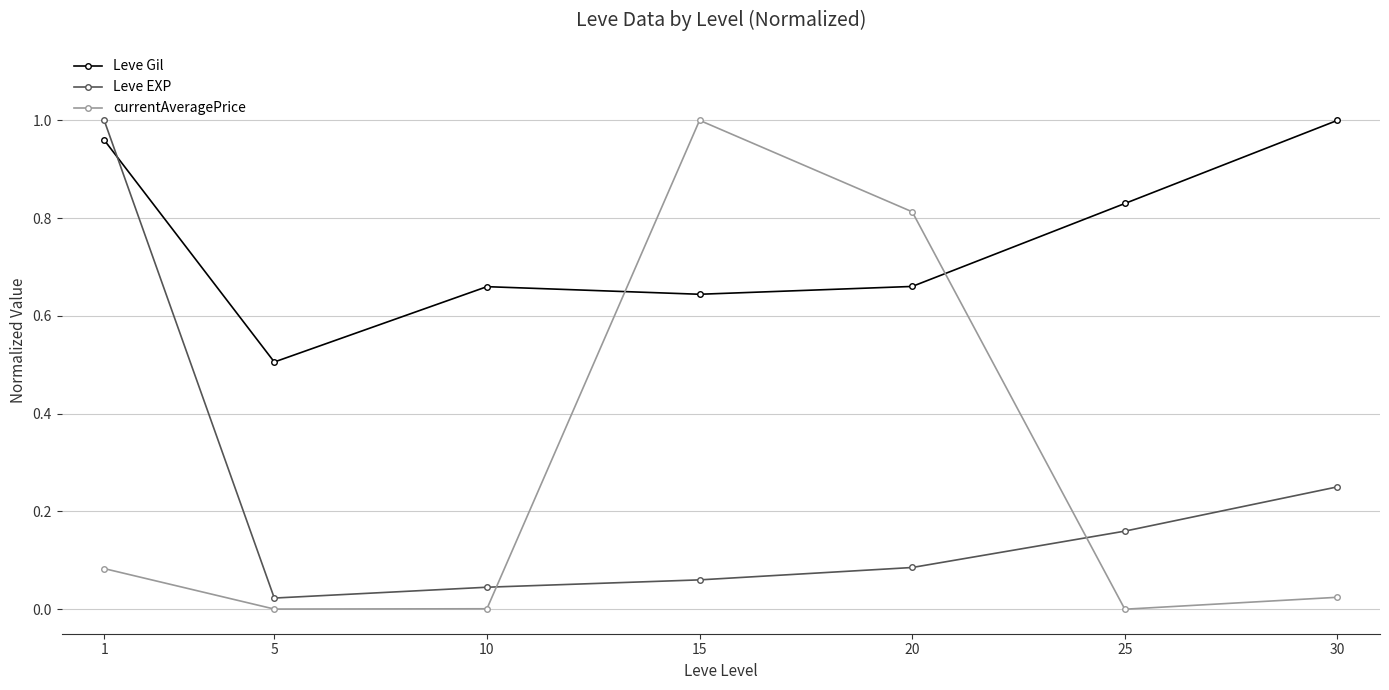

After their last crossing, which series has the higher values: currentAveragePrice or Leve Gil?

Leve Gil